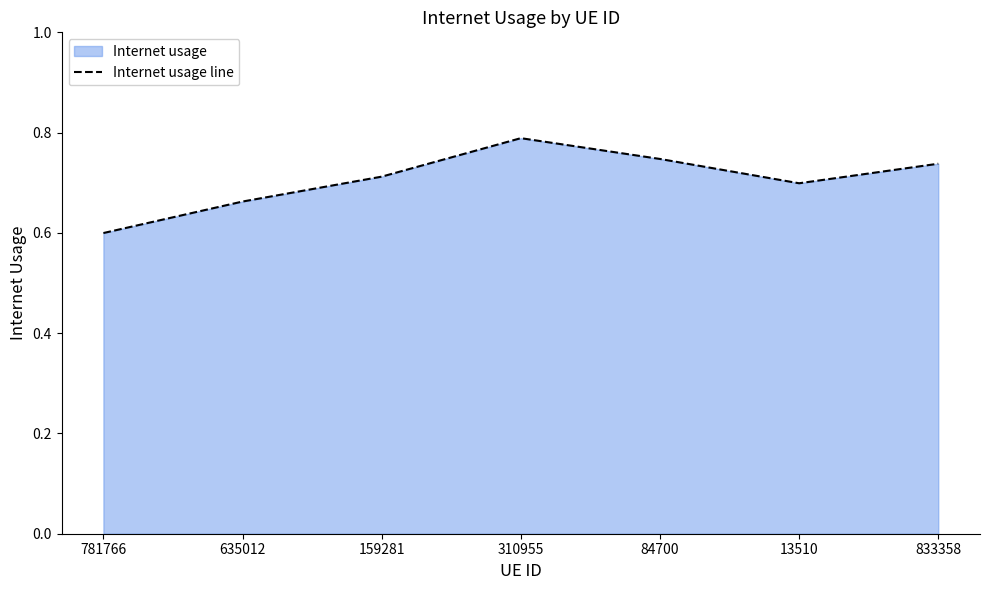

What is the change in value from 635012 to 310955?

+0.1